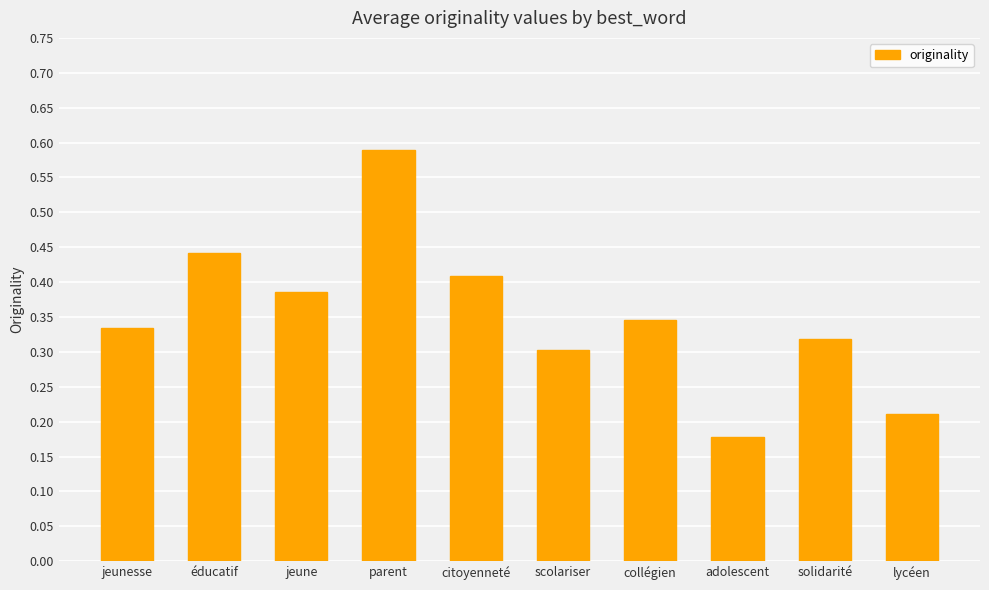

What is the label of the 7th bar from the right?

parent